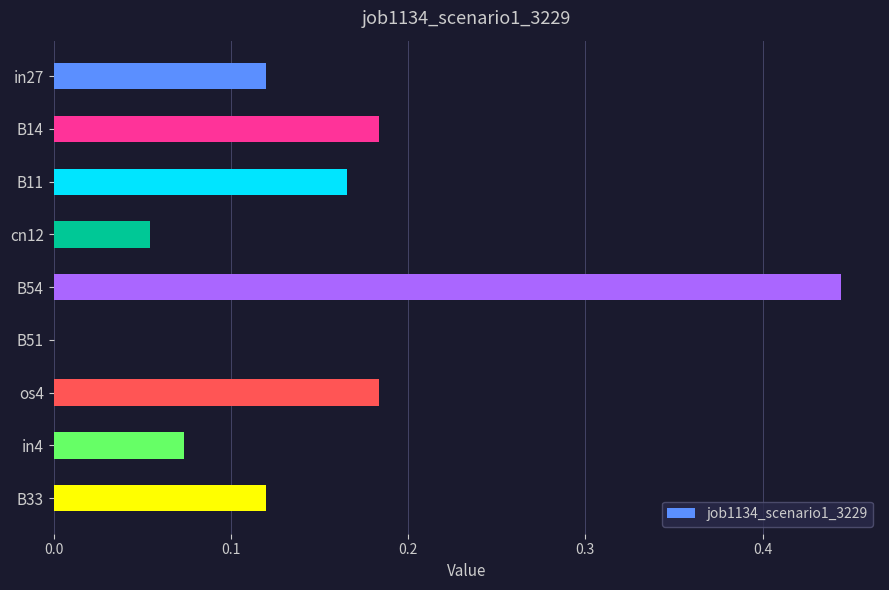

Between in4 and B51, which is larger?

in4